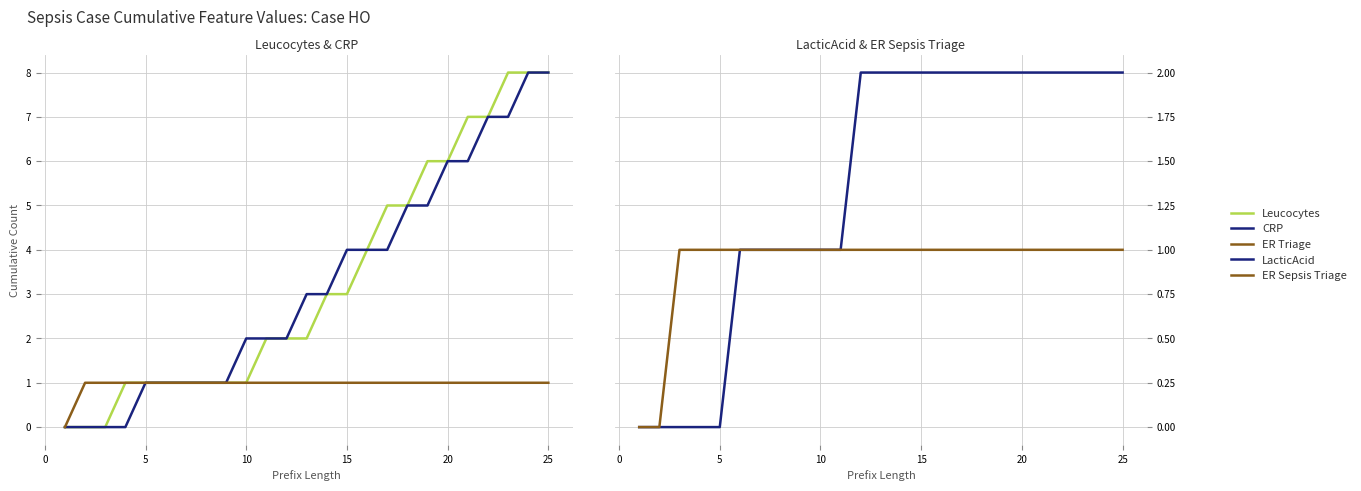

List the series in order of their peak value, lowest first.

ER Triage, ER Sepsis Triage, LacticAcid, Leucocytes, CRP